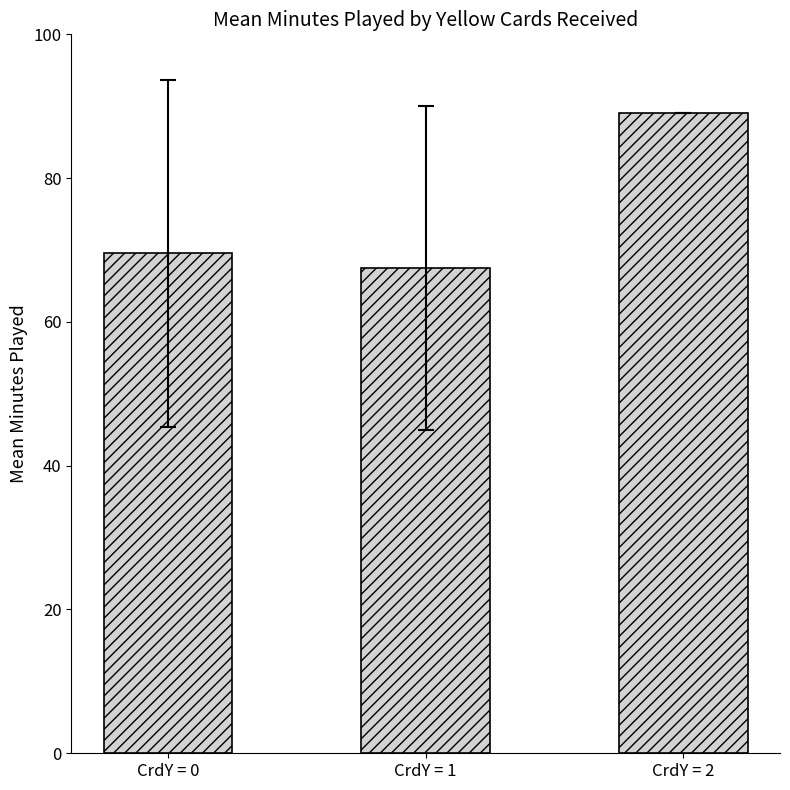

Reading left to right, what are all the values shown in this chart?

CrdY = 0=69.5	CrdY = 1=67.5	CrdY = 2=89.0